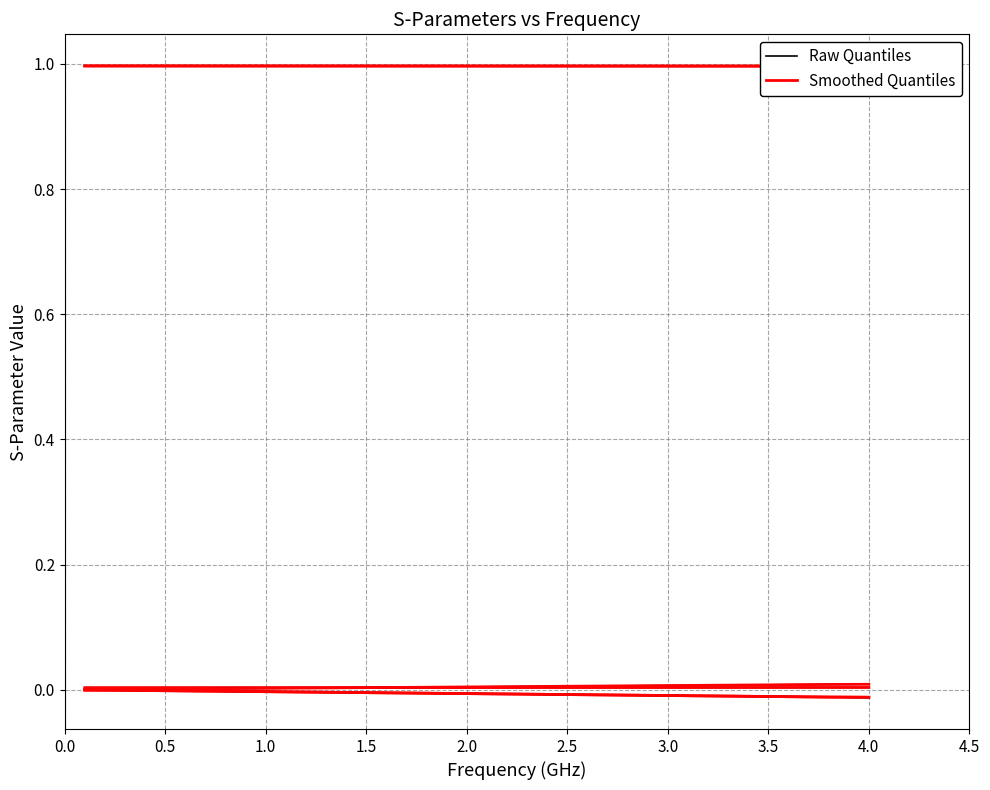

What position from the left is 0.5?

5